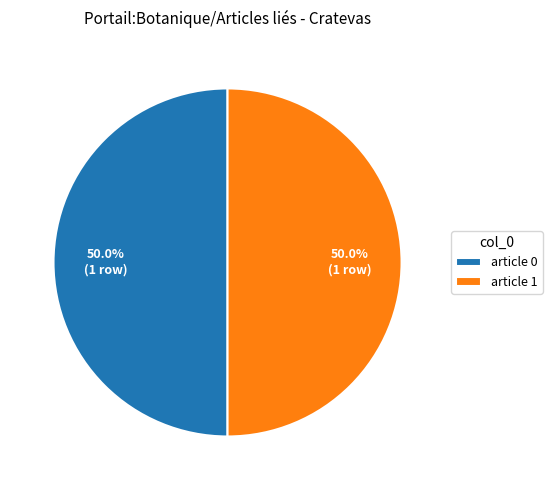

Approximately how many times larger is the value at article 0 compared to article 1?

1.0